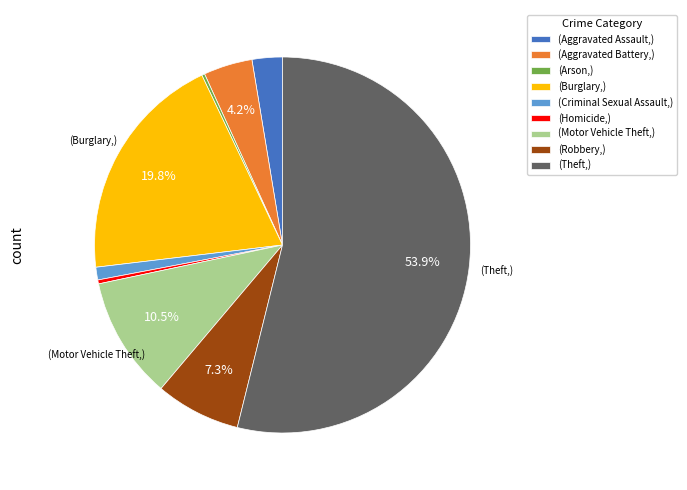

What is the largest slice in the pie chart?

(Theft,)